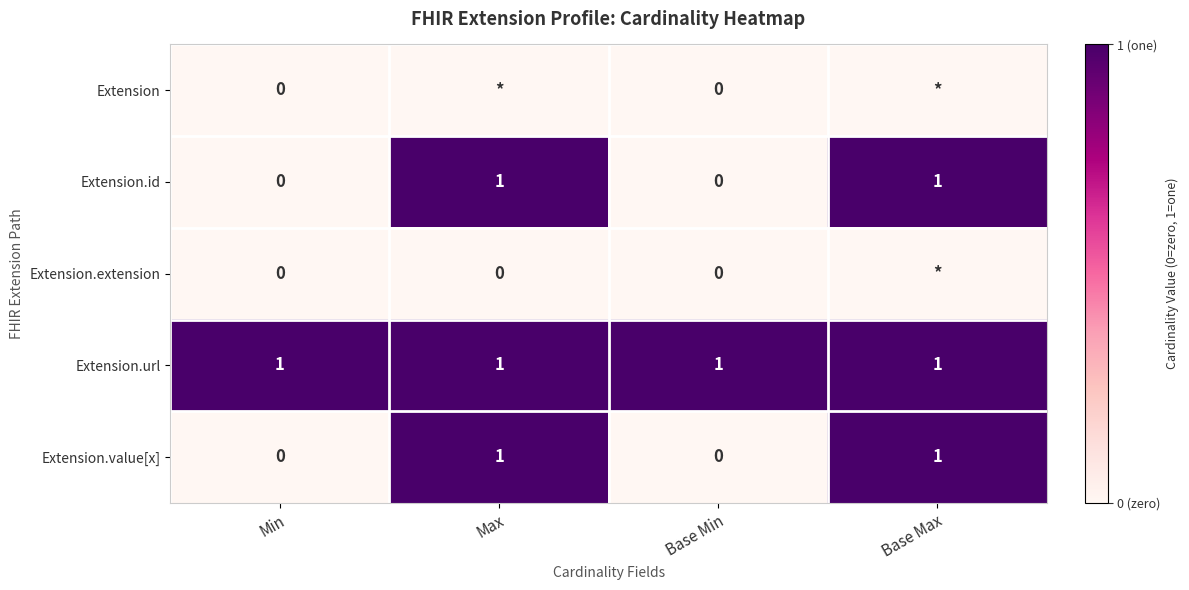

The value of Extension.id at Base Min is 0. True or false?

True